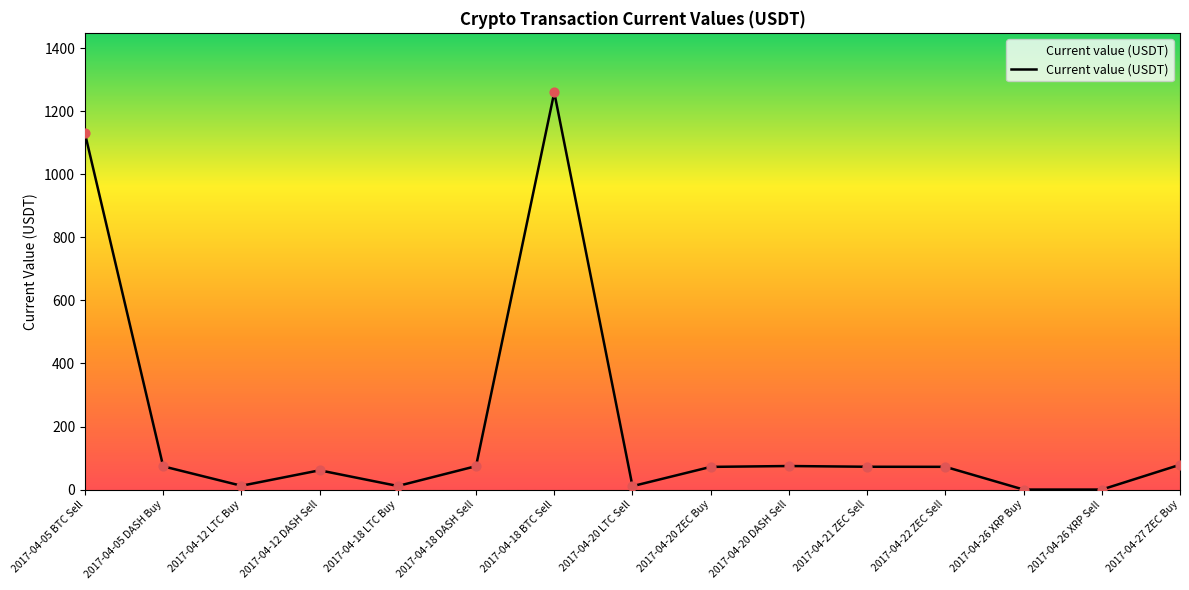

What is the change in value from 2017-04-18 BTC Sell to 2017-04-20 ZEC Buy?

-1188.0